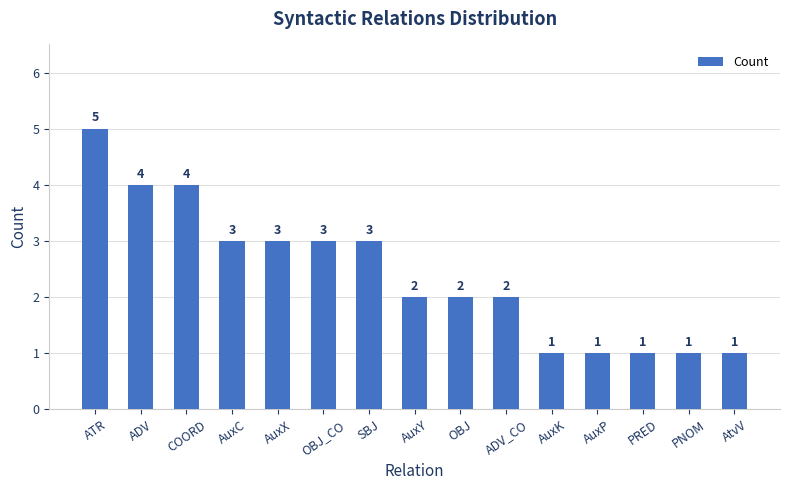

Between PNOM and OBJ, which is larger?

OBJ